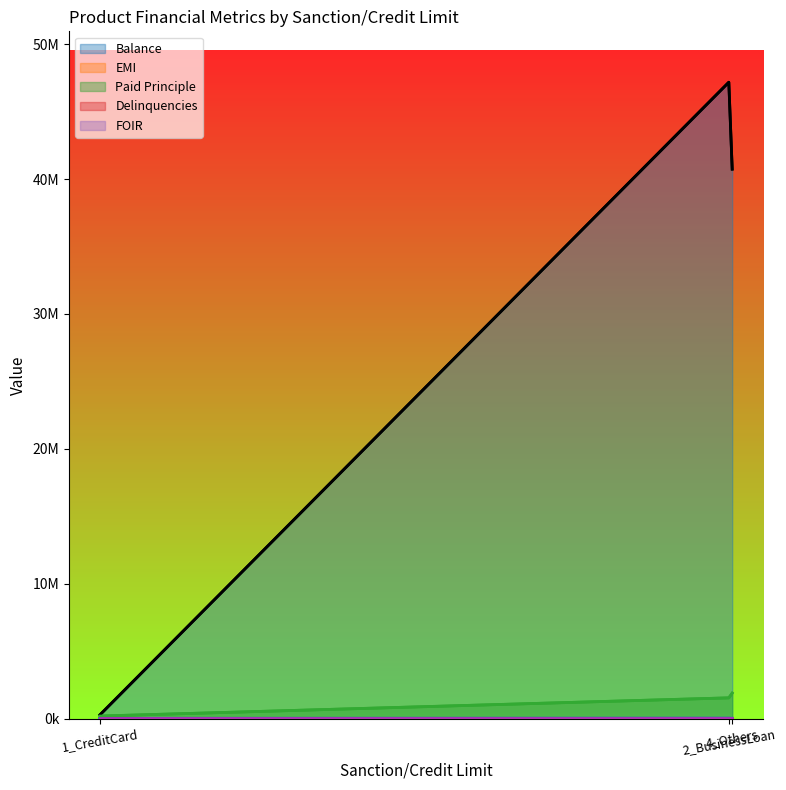

What is the label of the 2nd point from the left?

2_BusinessLoan